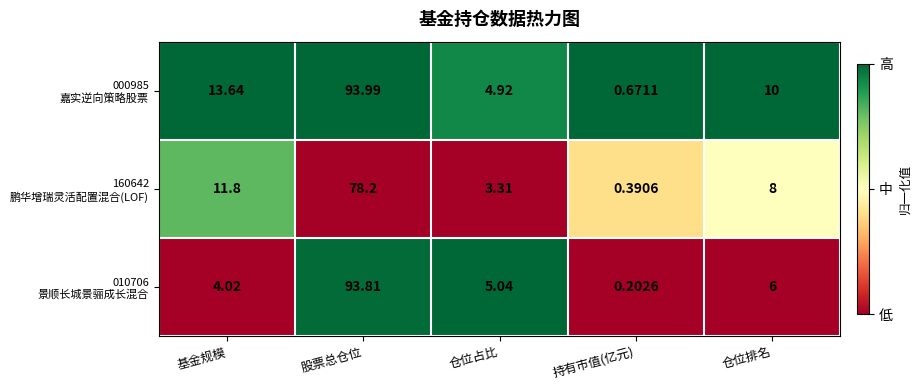

Which category has the highest value across all series?

股票总仓位